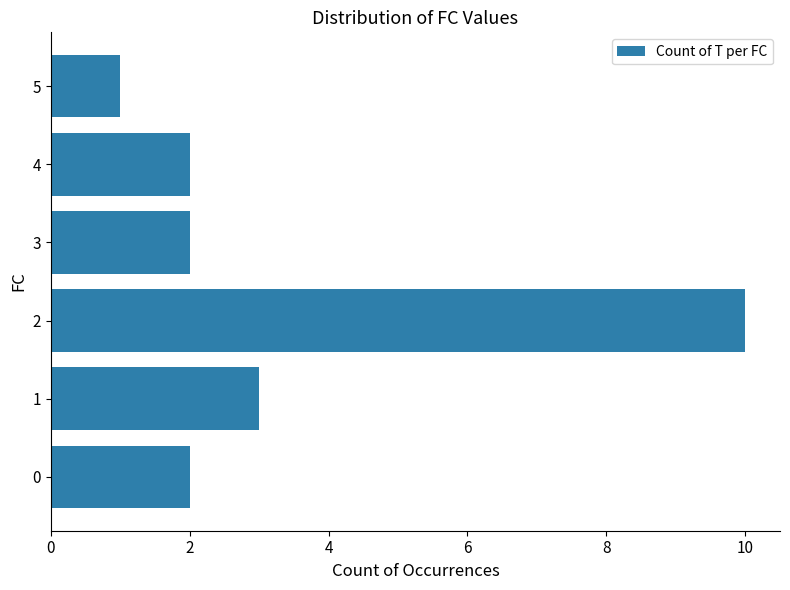

Reading bottom to top, list all the values displayed in this chart.

2	3	10	2	2	1